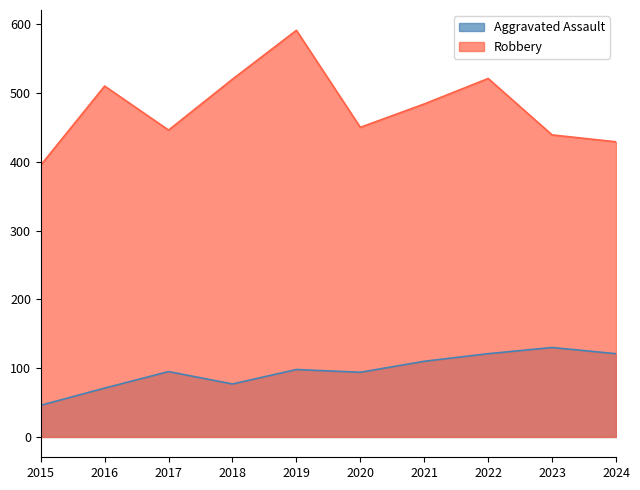

What is the difference between the Aggravated Assault values at 2022 and 2015?

75